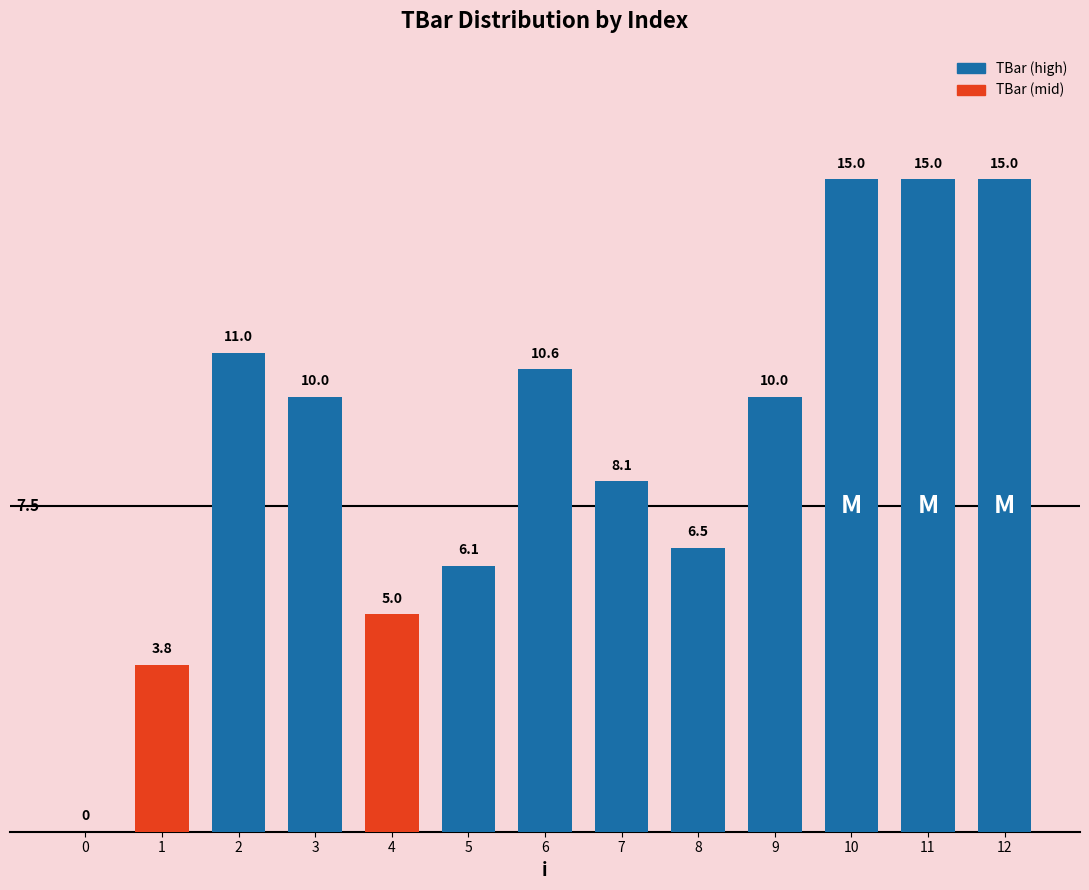

The value at 2 is 11.0. True or false?

True